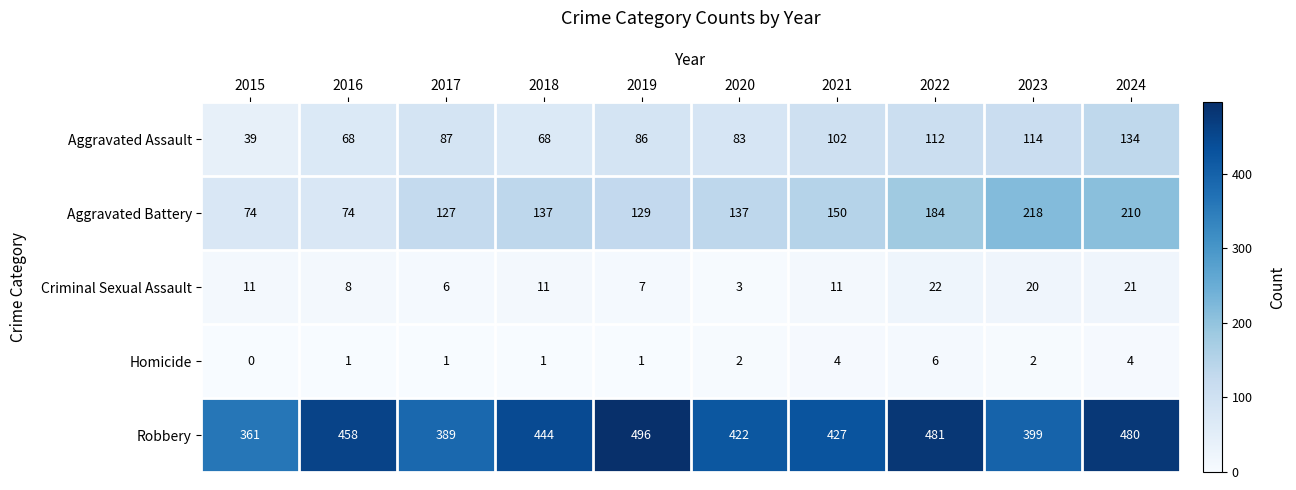

Which label corresponds to the smallest value in the chart?

2015